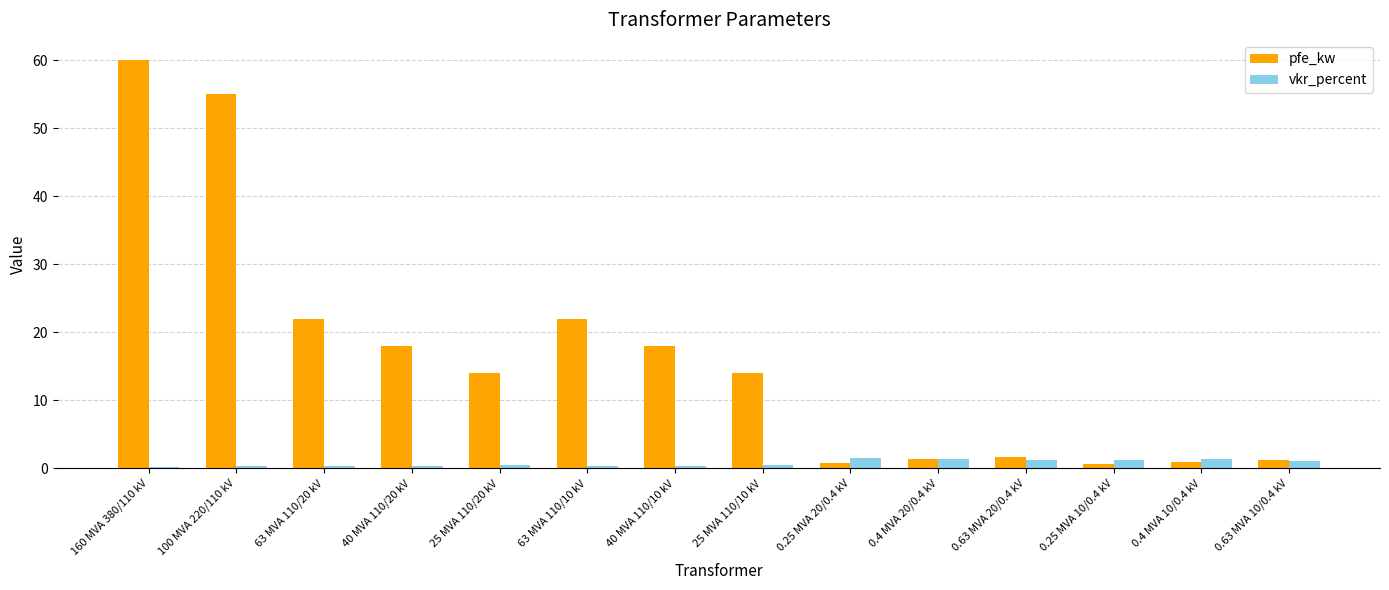

Which series has the largest range (max minus min)?

pfe_kw